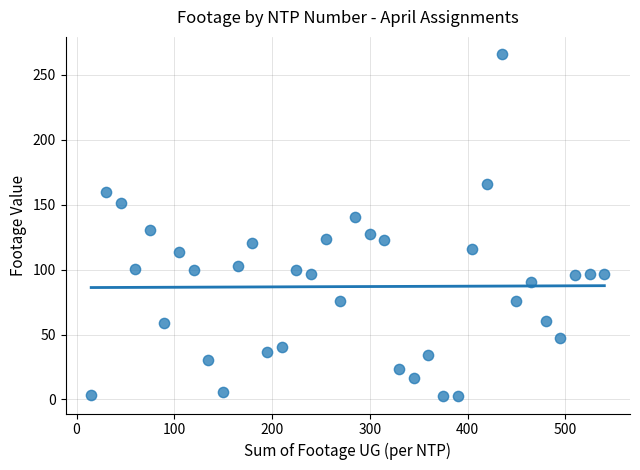

What is the range of X values (max minus min)?

525.0